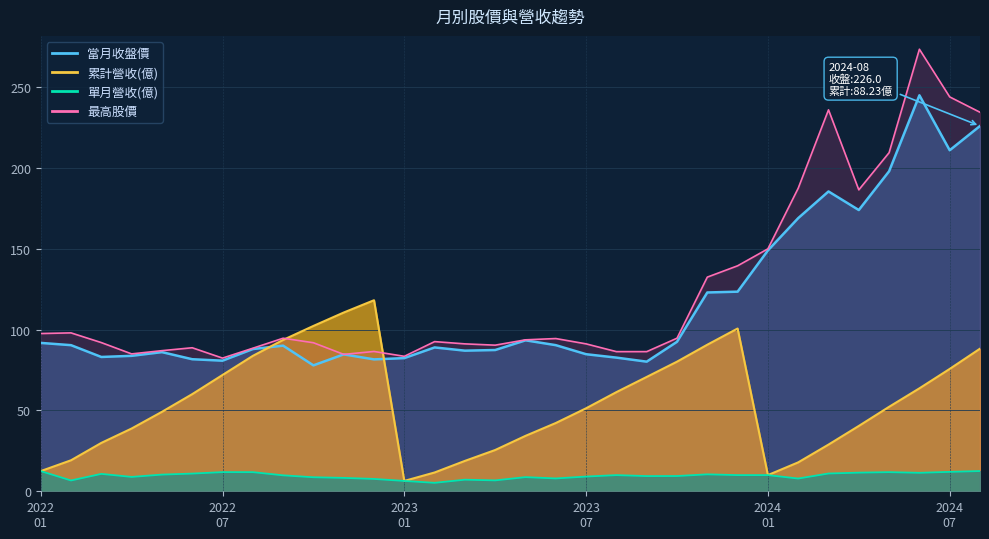

Reading left to right, list all the values displayed in this chart.

累計營收(億): 12.5	19.2	29.9	38.8	49.1	60.1	72.0	83.8	93.7	102.3	110.6	118.2	6.4	11.6	18.8	25.5	34.3	42.2	51.4	61.4	70.8	80.2	90.7	100.7	10.0	17.9	28.9	40.4	52.3	63.7	75.7	88.2
當月收盤價: 91.8	90.4	83.1	83.8	86.1	81.7	80.8	88.0	90.1	77.9	84.7	81.6	82.4	89.0	87.0	87.4	93.4	90.4	84.8	82.7	80.2	92.5	123.0	123.5	149.0	169.0	185.5	174.0	198.0	245.0	211.0	226.0
單月營收(億): 12.5	6.7	10.8	8.9	10.3	10.9	11.8	11.8	9.9	8.7	8.3	7.6	6.4	5.2	7.2	6.7	8.8	7.9	9.1	10.0	9.4	9.4	10.5	10.0	10.0	7.9	11.0	11.5	11.8	11.4	12.0	12.5
最高股價: 97.6	98.0	92.0	85.0	87.0	88.8	82.4	88.5	94.7	91.9	84.7	86.5	83.5	92.6	91.2	90.4	93.7	94.5	91.2	86.4	86.4	94.7	132.5	139.5	150.0	187.5	236.0	186.5	209.5	273.5	244.0	234.5